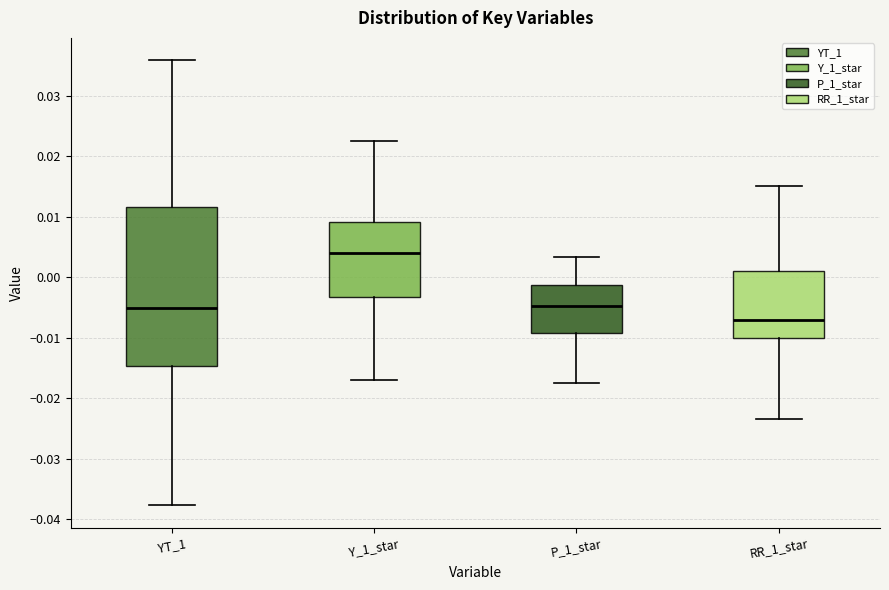

Reading left to right, read every box against the y-axis: the position of its median line, the range the box covers, and the ends of its whiskers. The values are not printed on the chart, so give them approximately, as read against the axis.

YT_1: median -0.005, box -0.015 to 0.012, whiskers -0.038 to 0.036
Y_1_star: median 0.004, box -0.003 to 0.009, whiskers -0.017 to 0.023
P_1_star: median -0.005, box -0.009 to -0.001, whiskers -0.017 to 0.003
RR_1_star: median -0.007, box -0.010 to 0.001, whiskers -0.023 to 0.015